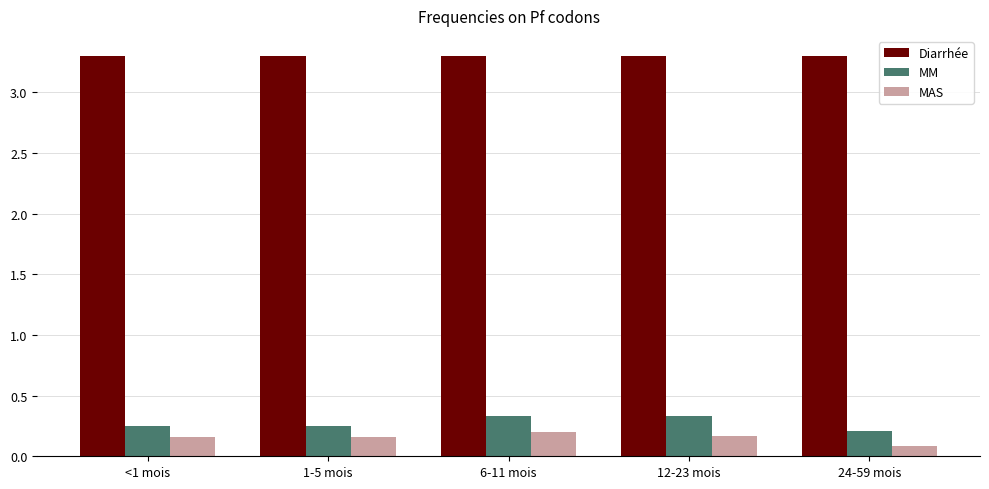

List the series in order of their peak value, lowest first.

MAS, MM, Diarrhée